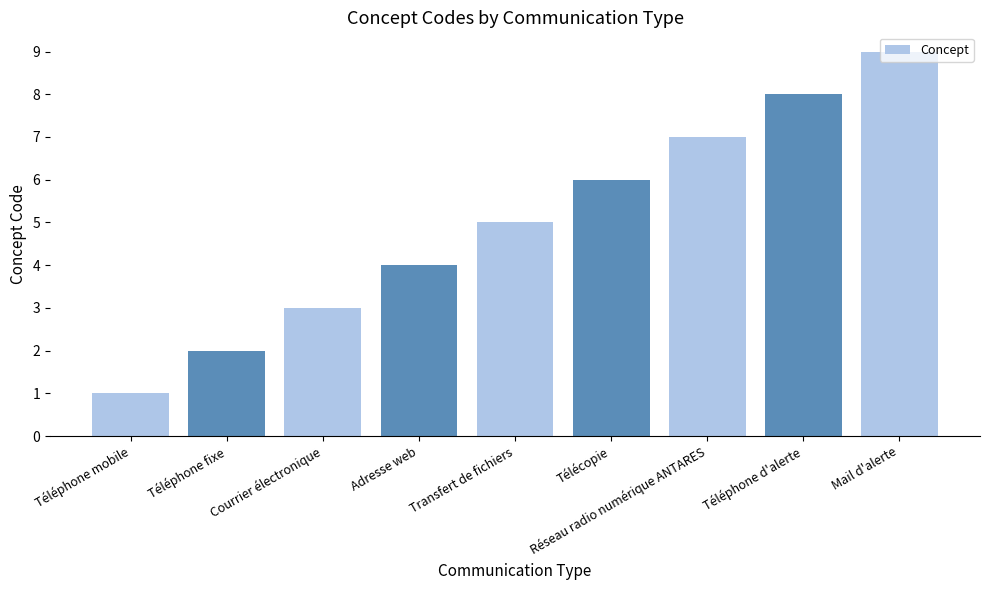

Is it true that the value at Courrier électronique is 3?

True